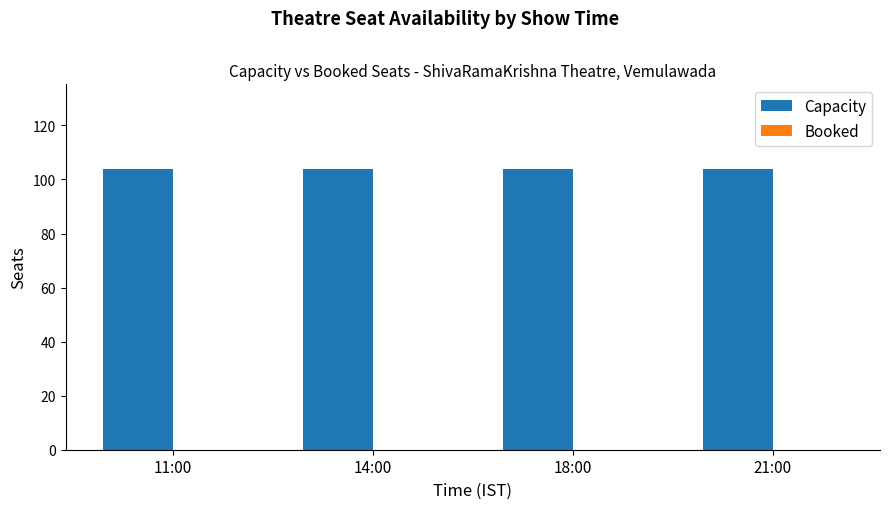

Which series has the largest total across all categories?

Capacity